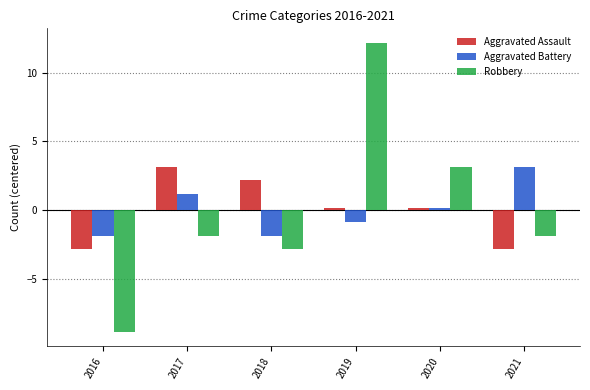

At which category is the sum across all series the highest?

2019